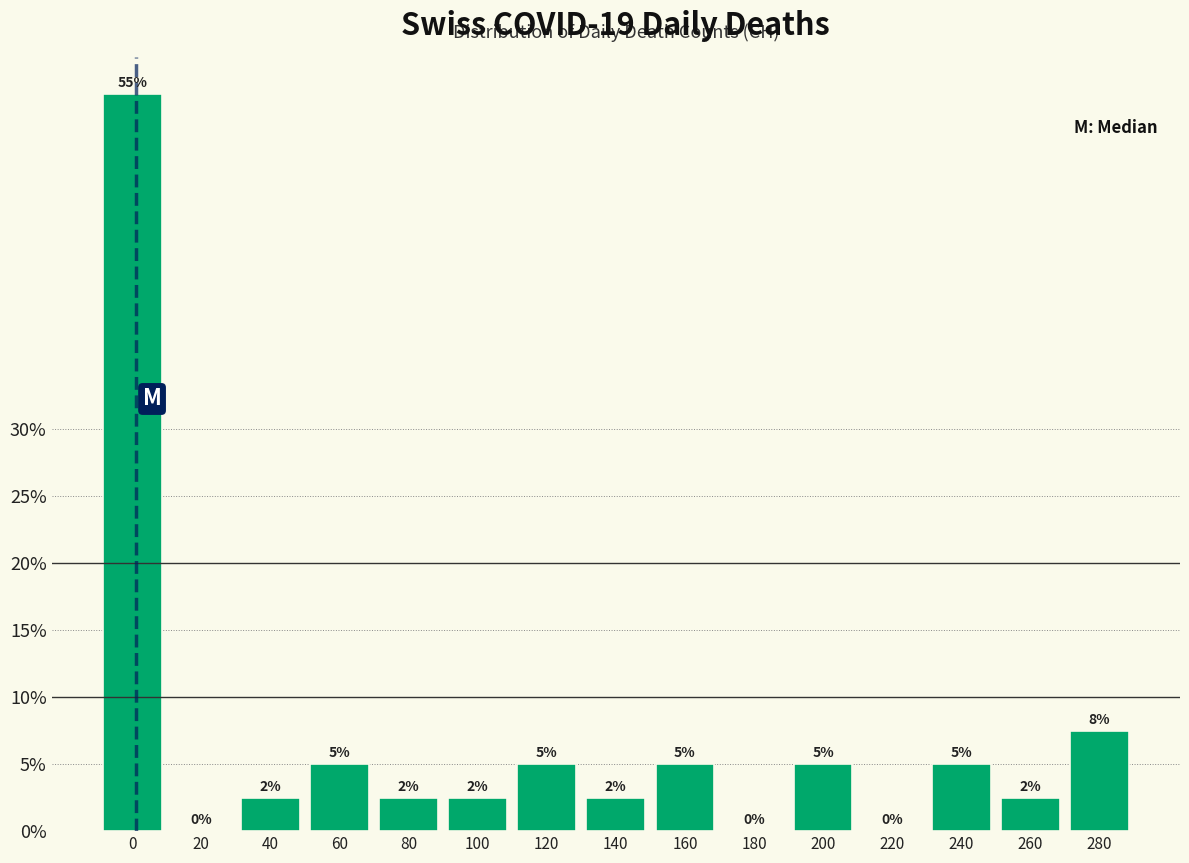

What is the greatest value displayed?

55.0